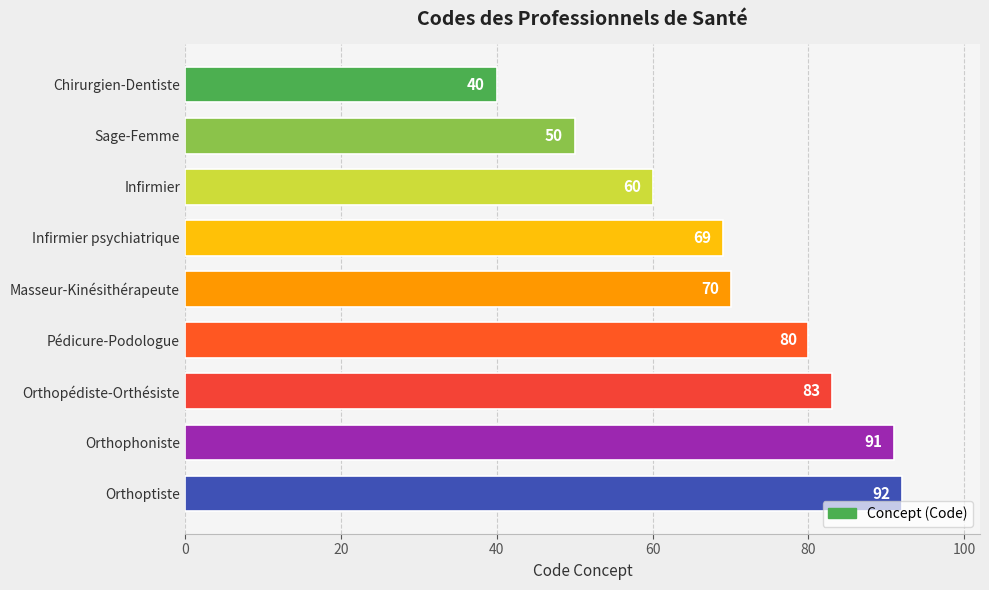

Reading bottom to top, list all the values displayed in this chart.

Orthoptiste=92	Orthophoniste=91	Orthopédiste-Orthésiste=83	Pédicure-Podologue=80	Masseur-Kinésithérapeute=70	Infirmier psychiatrique=69	Infirmier=60	Sage-Femme=50	Chirurgien-Dentiste=40